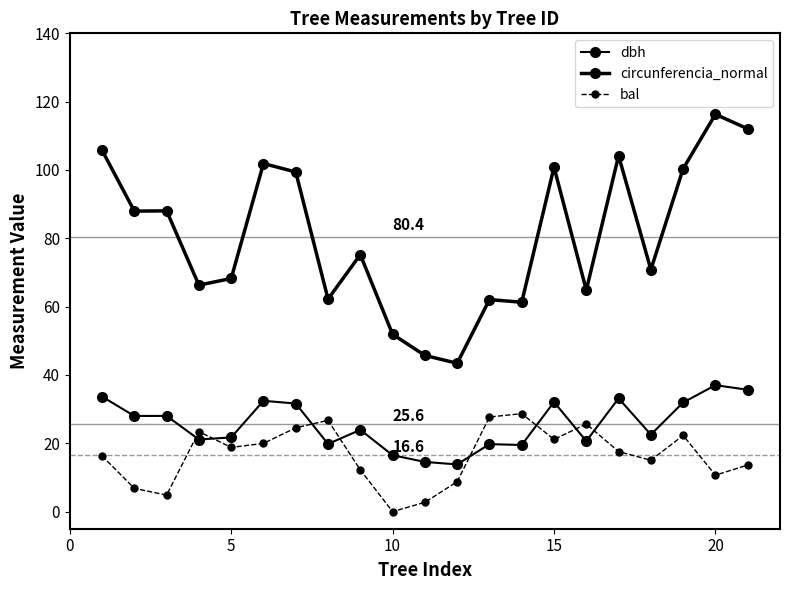

At how many categories does at least one series exceed 85?

10